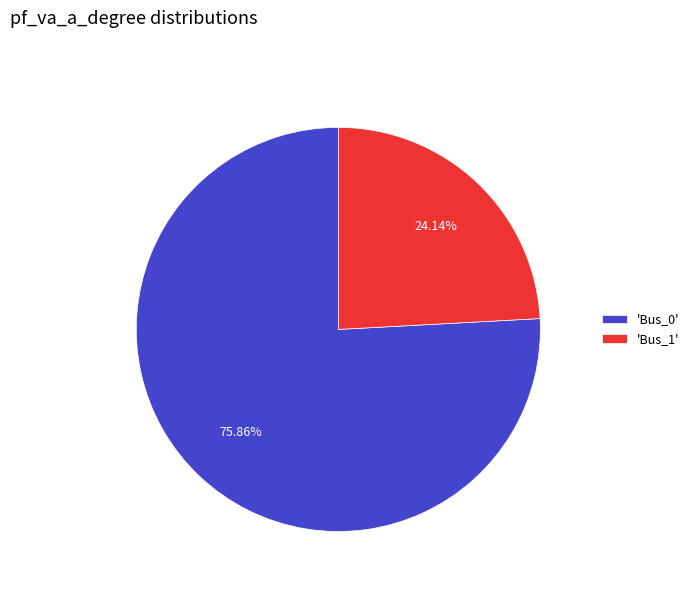

Combined, do 'Bus_1' and 'Bus_0' account for over 50%?

Yes